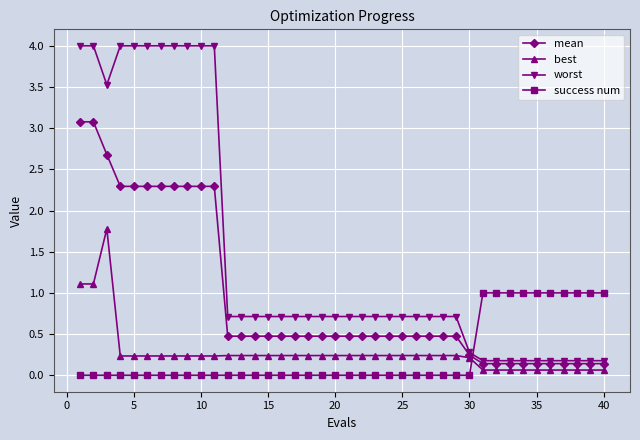

How many intersections are there between success num and worst?

1